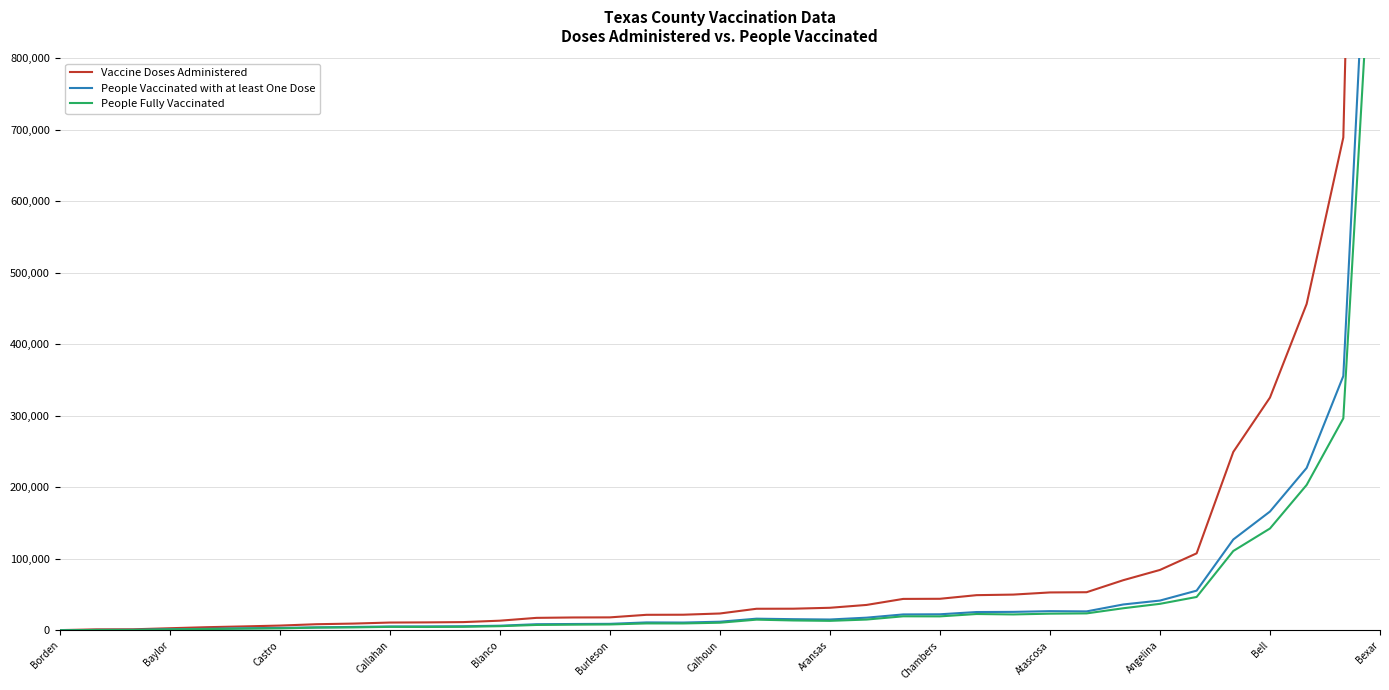

What is the difference between the maximum and minimum values in the People Vaccinated with at least One Dose series?

1384296